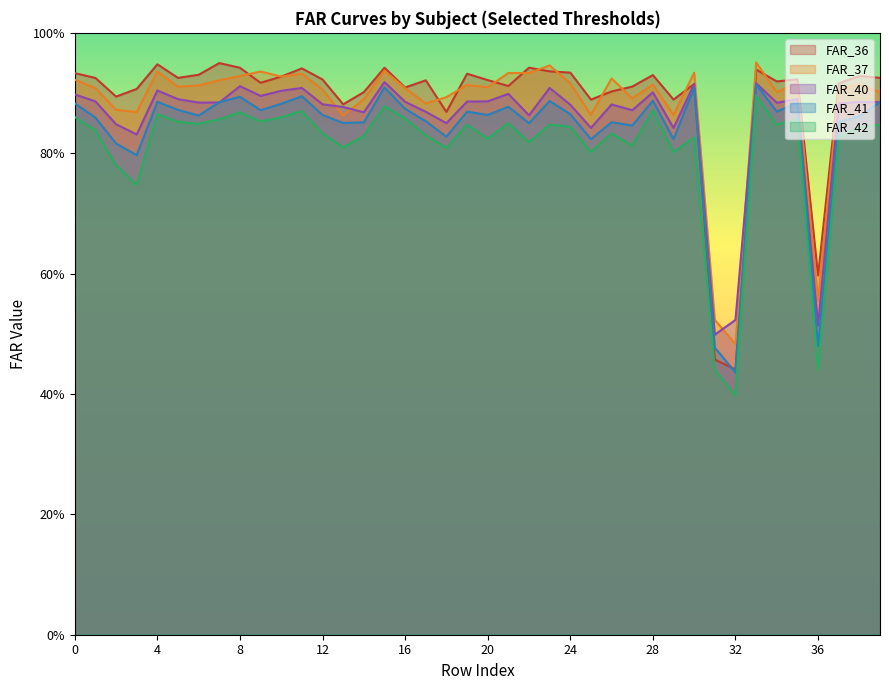

What is the value of the FAR_41 point at the 38th from the left?

0.9